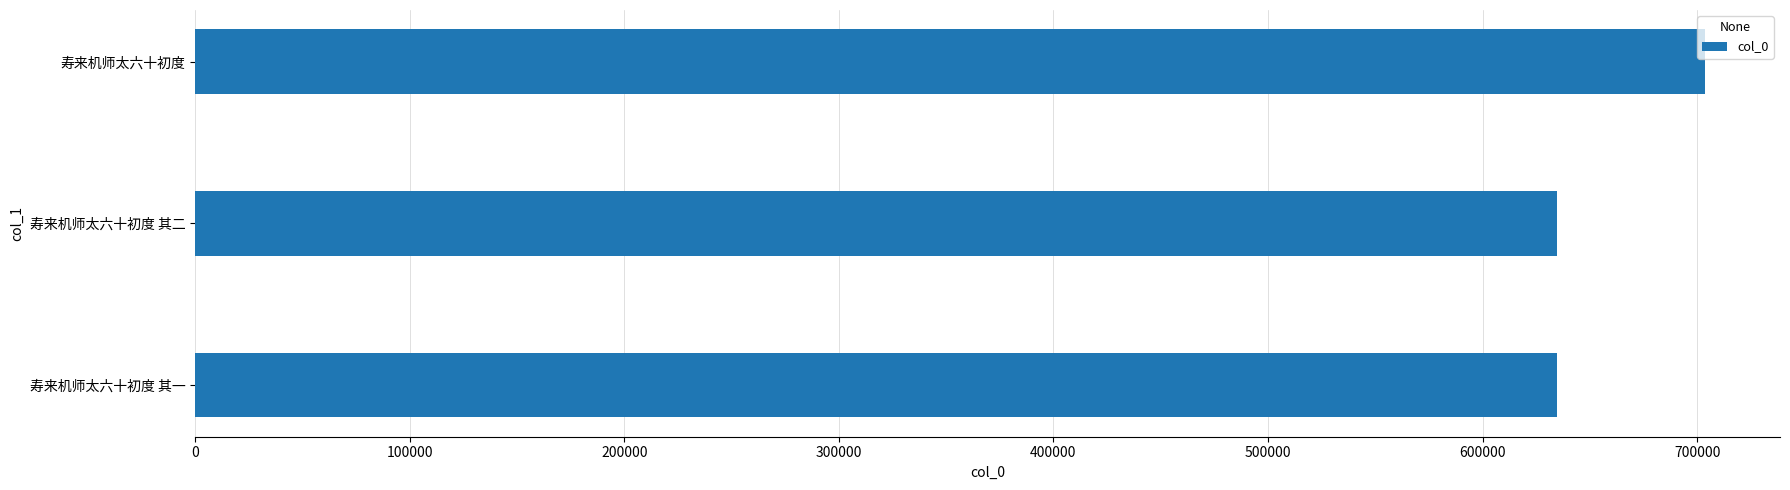

True or false: the data shows 147784 at 寿来机师太六十初度 其二.

False